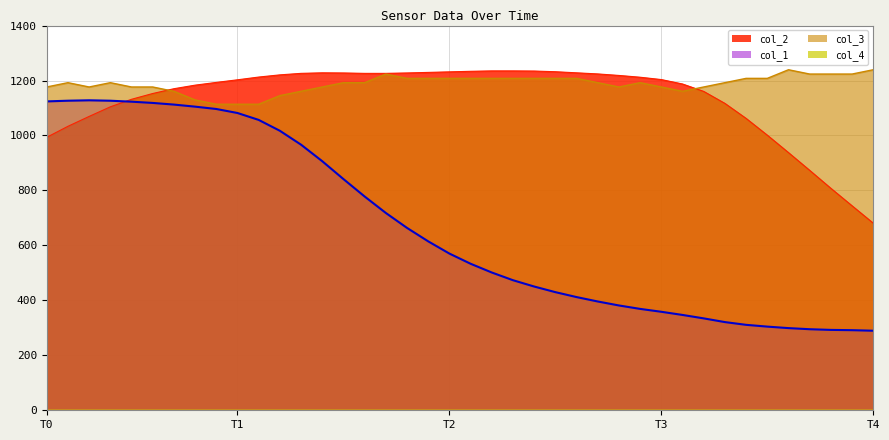

Which series has the largest range (max minus min)?

col_1